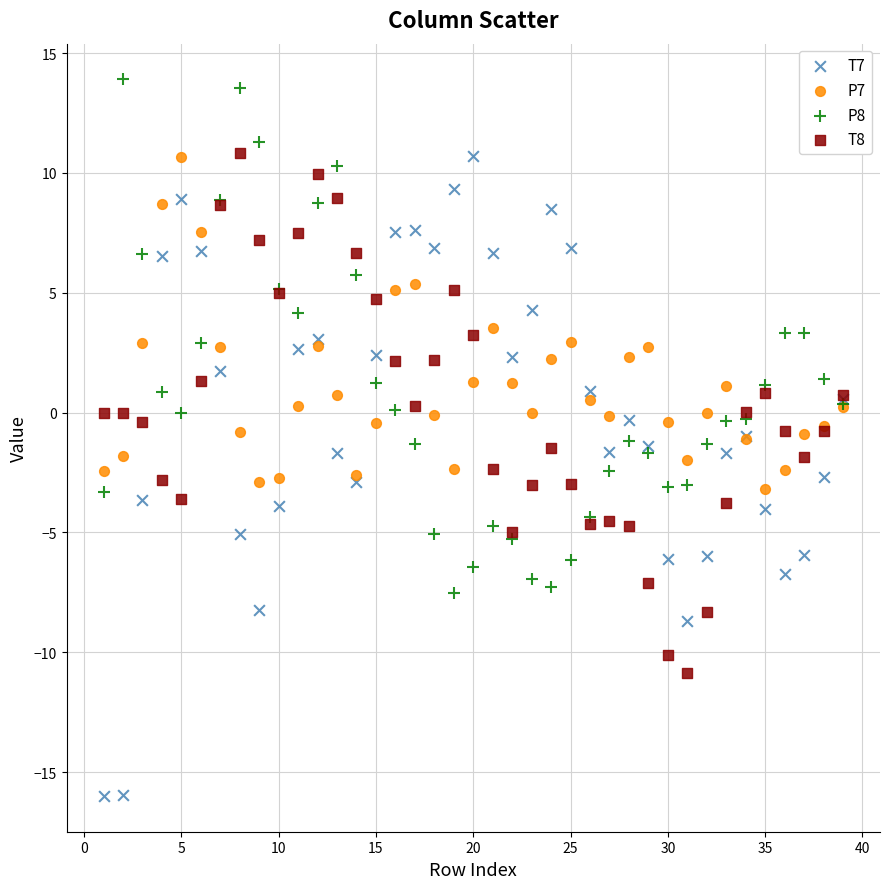

What is the X range (max minus min) for the scatter plot?

38.0